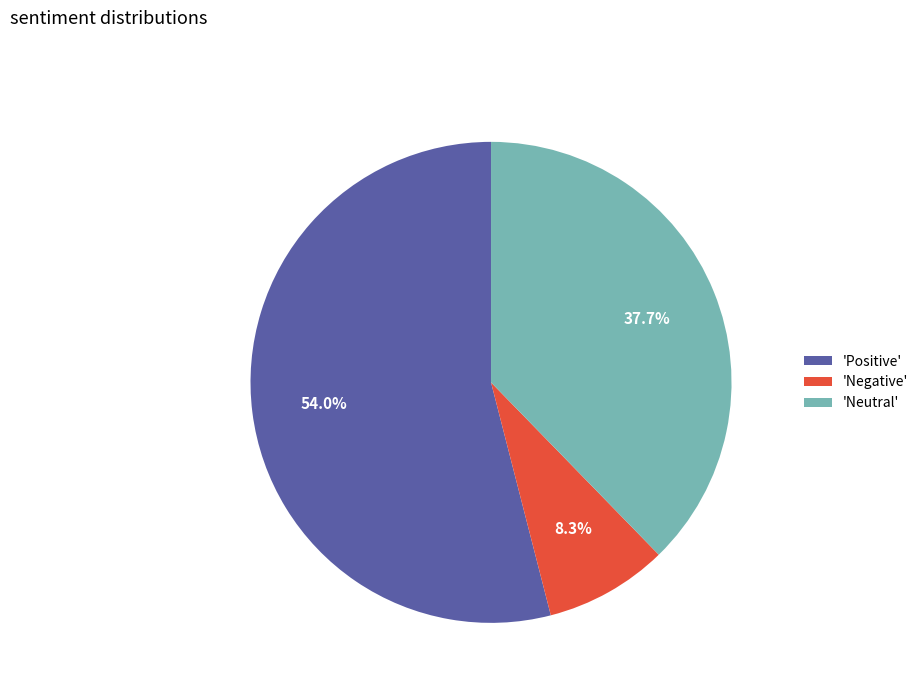

Is there a majority slice in this chart?

Yes